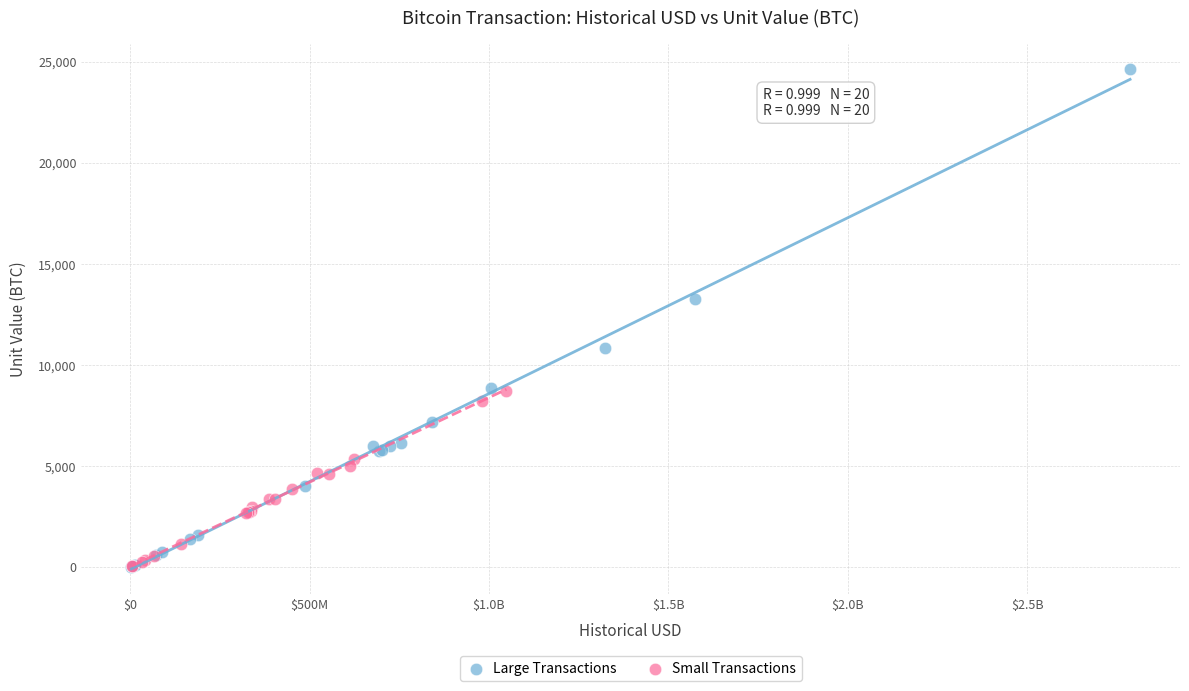

Which series reaches the maximum Y coordinate?

Large Transactions